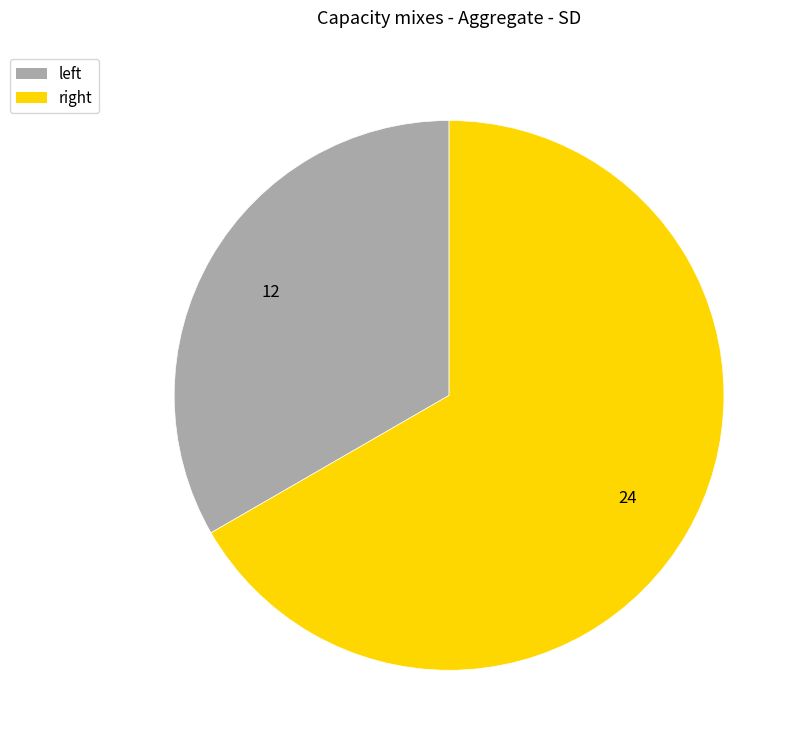

Count the number of slices in the pie.

2